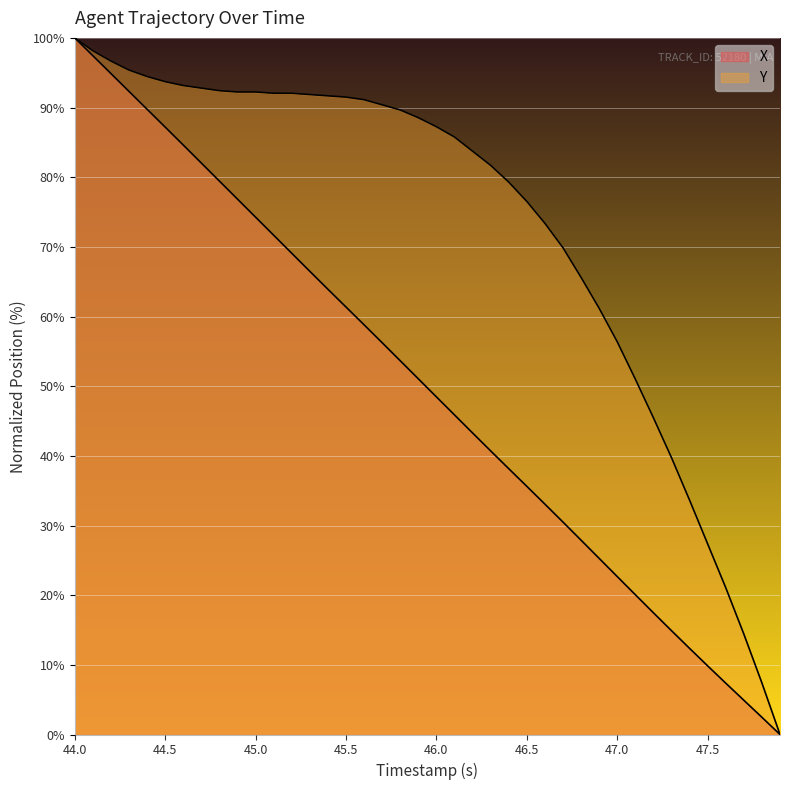

Does the chart display data point markers on the line(s)?

No